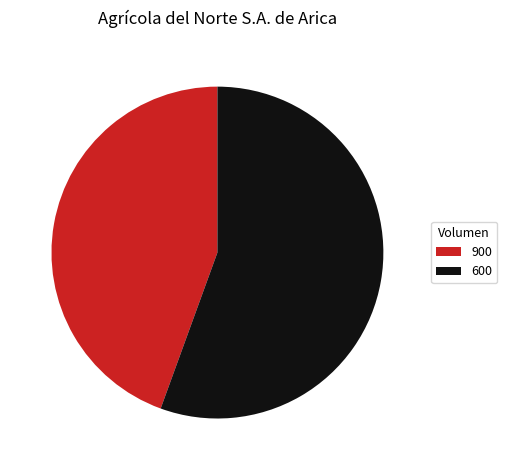

Approximately how many times larger is the value at 900 compared to 600?

0.8